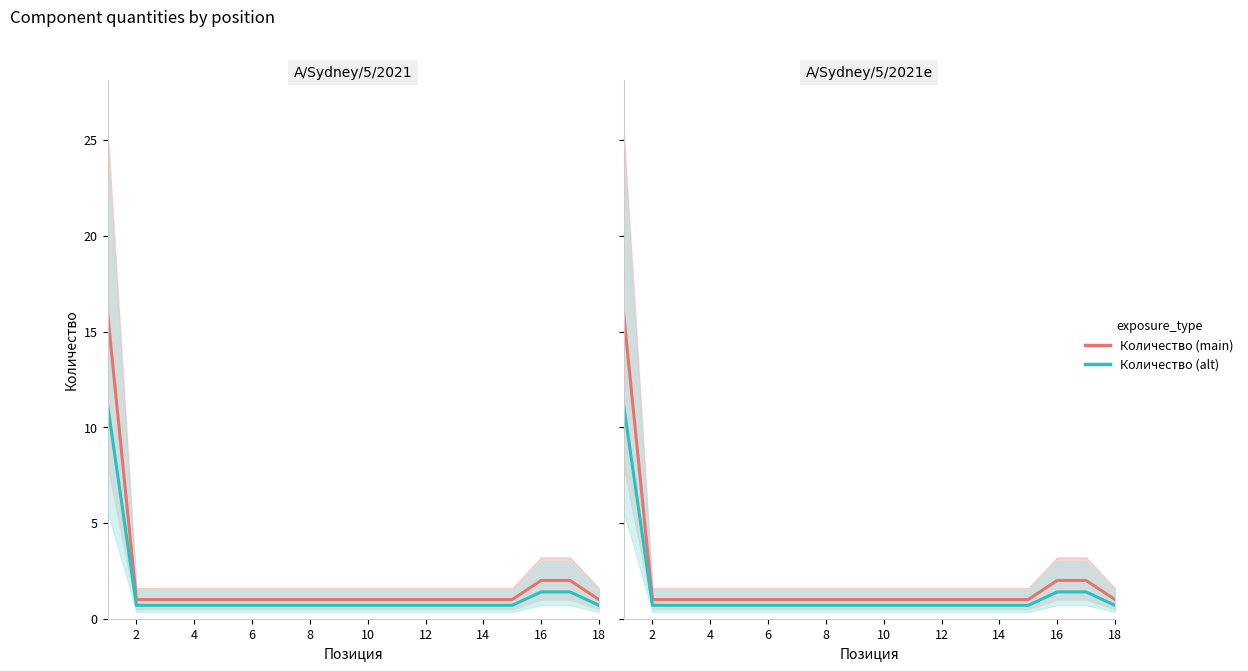

Rank the series by their maximum value, from lowest to highest.

Количество (alt), Количество (main)